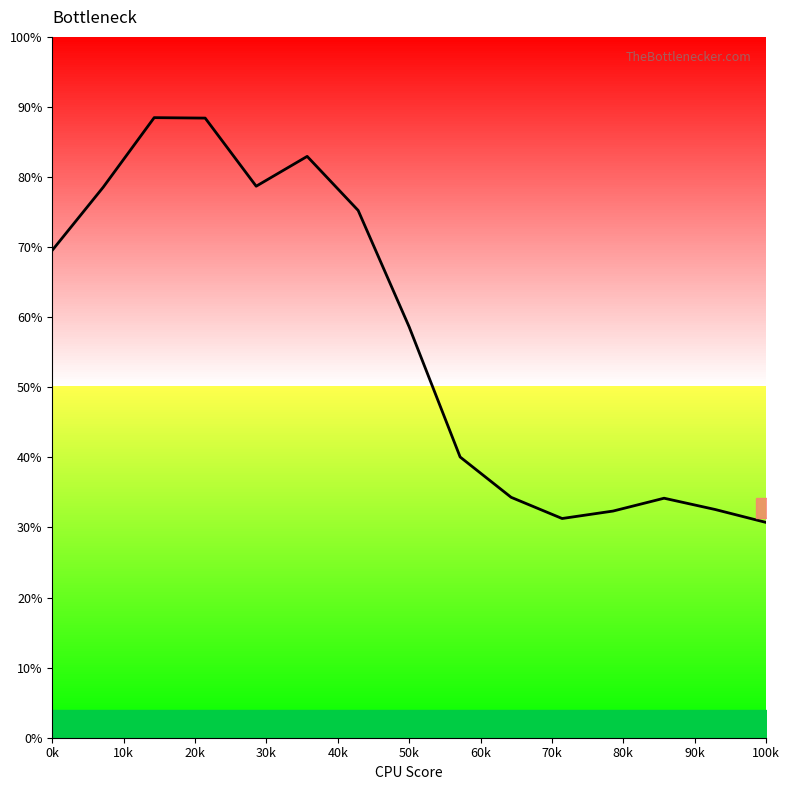

Does the chart display data point markers on the line(s)?

No